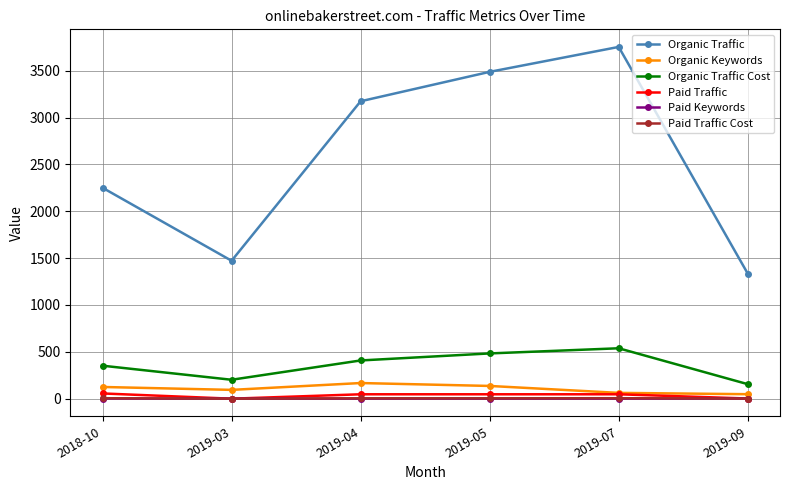

In Organic Traffic, how many points are lower than both neighbors (excluding endpoints)?

1